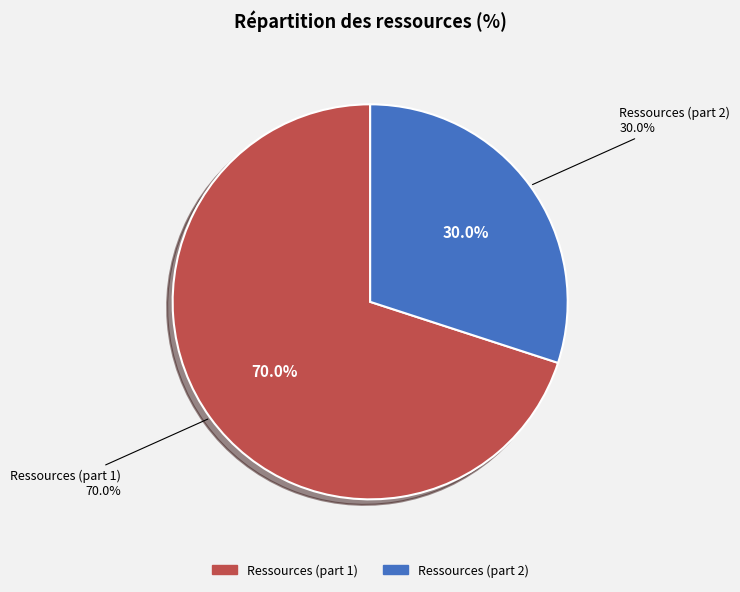

What is the total percentage of 0.7 and 0.30000000000000004?

100.0%